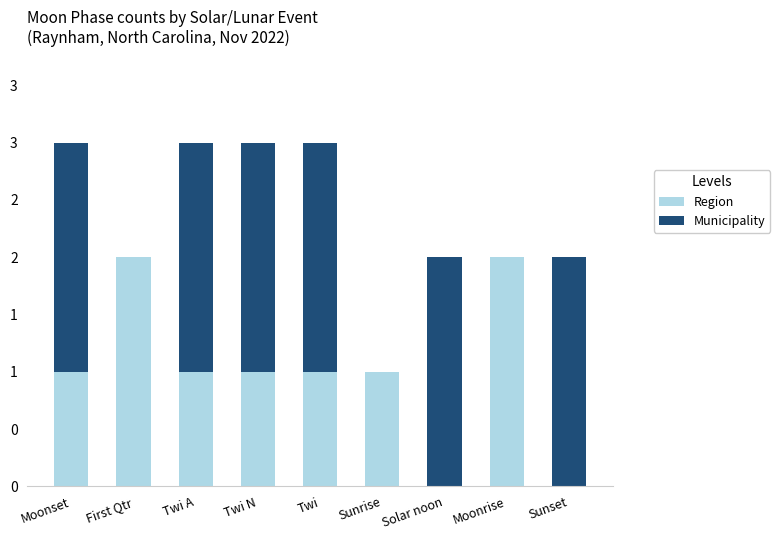

What is the difference between the maximum and second lowest values in the Region series?

2